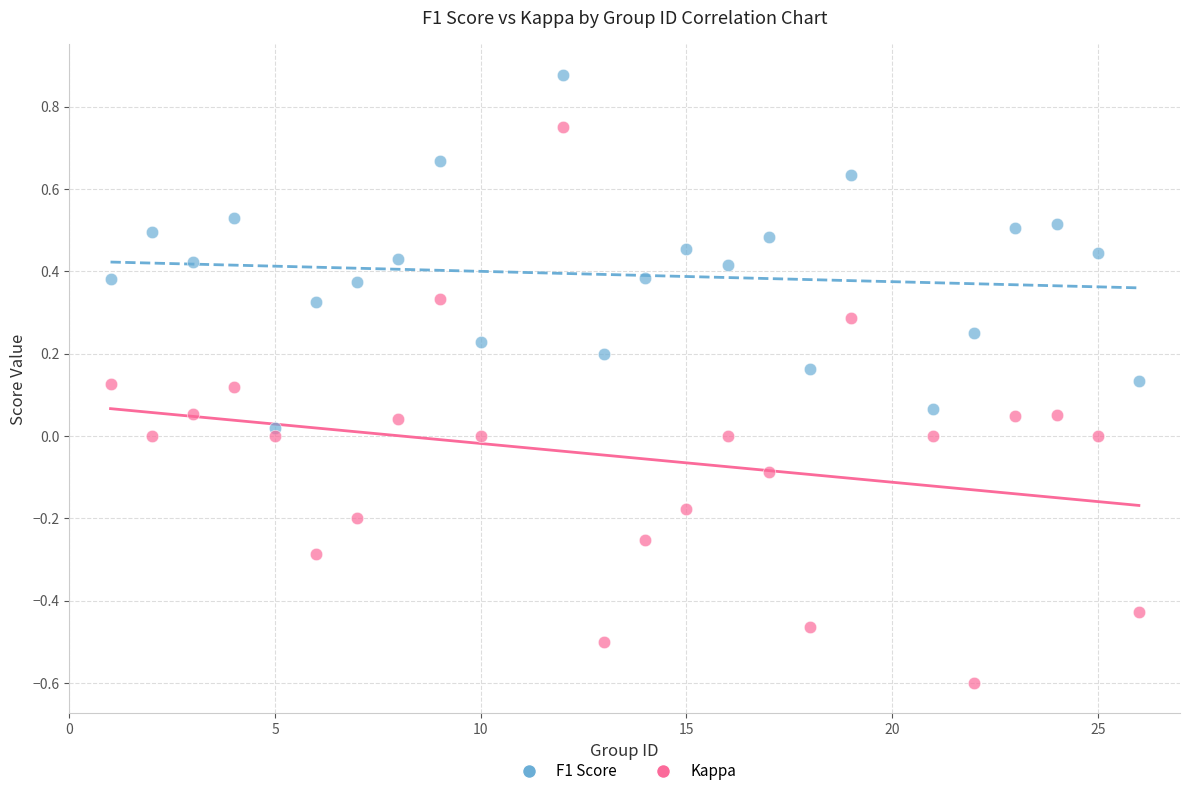

Which series reaches the minimum Y coordinate?

Kappa